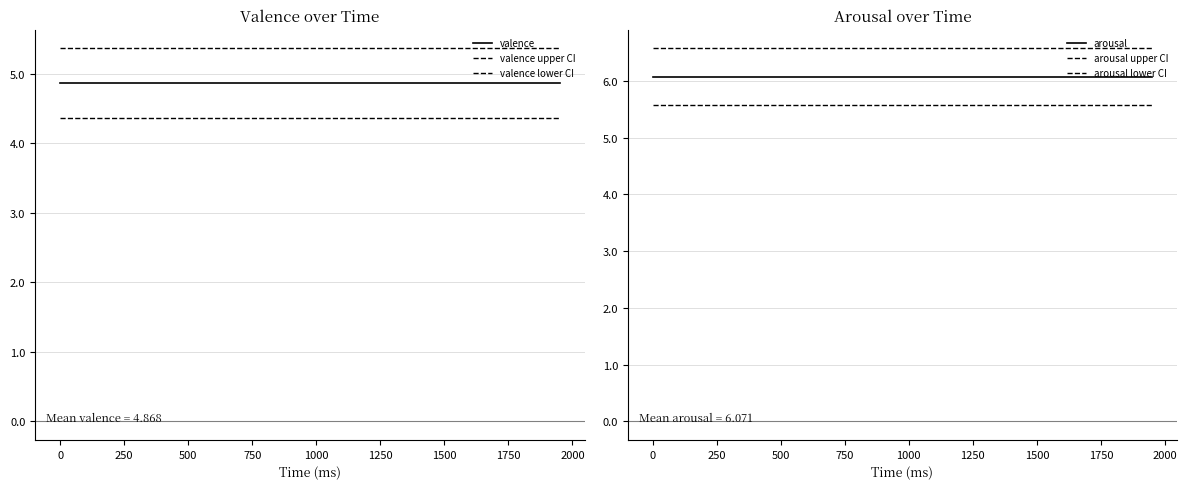

What is the average value of the arousal upper CI series?

6.6